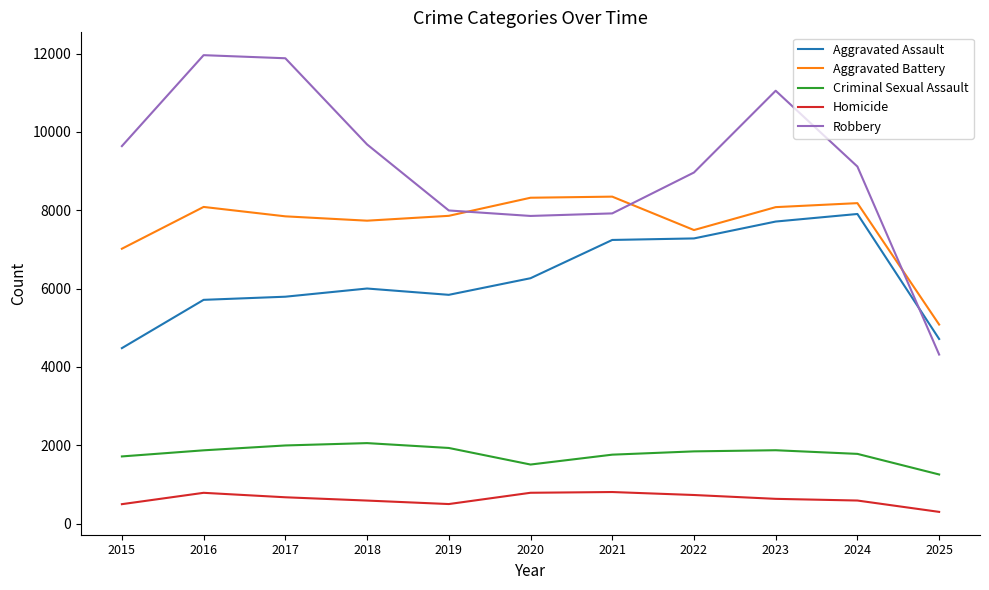

True or false: Homicide and Robbery intersect in this chart.

False